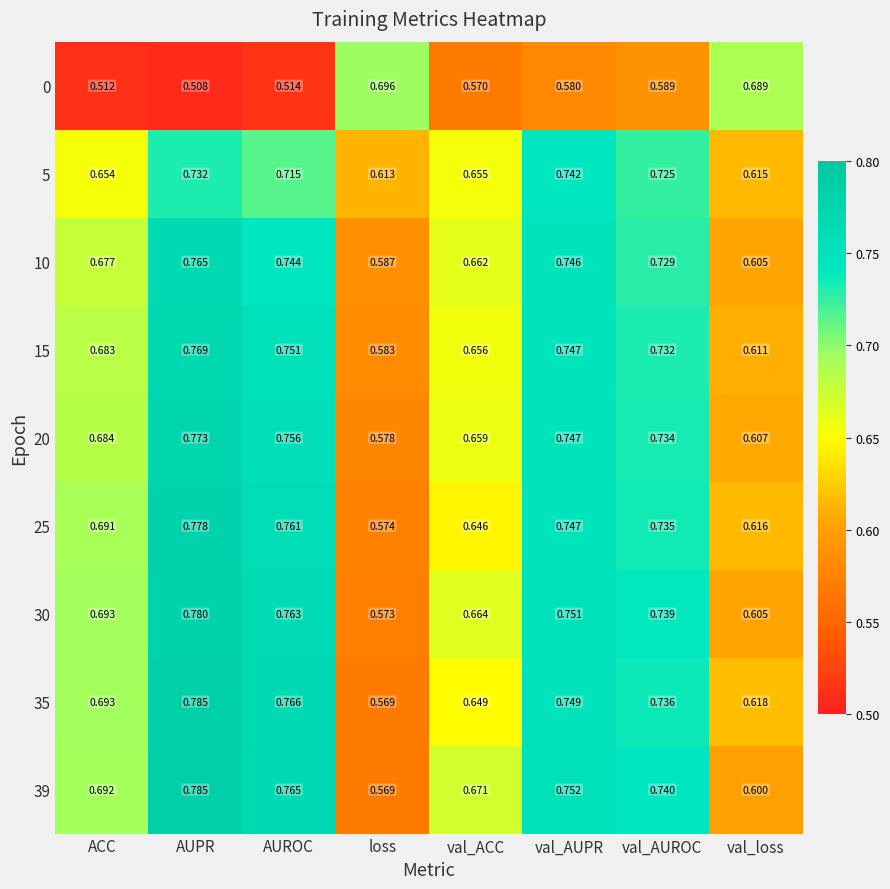

Where is 39 nearest to the value 0?

loss